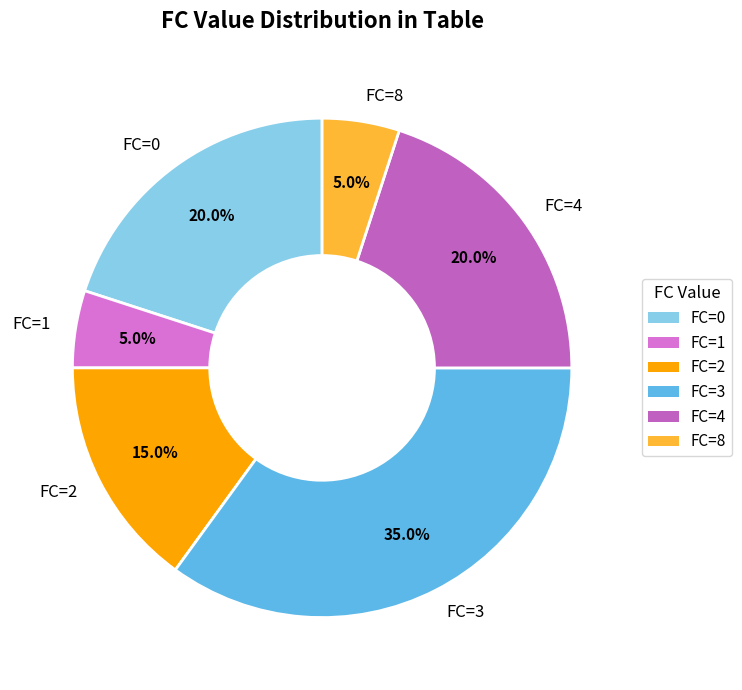

How much of the chart is everything except FC=1?

95.0%